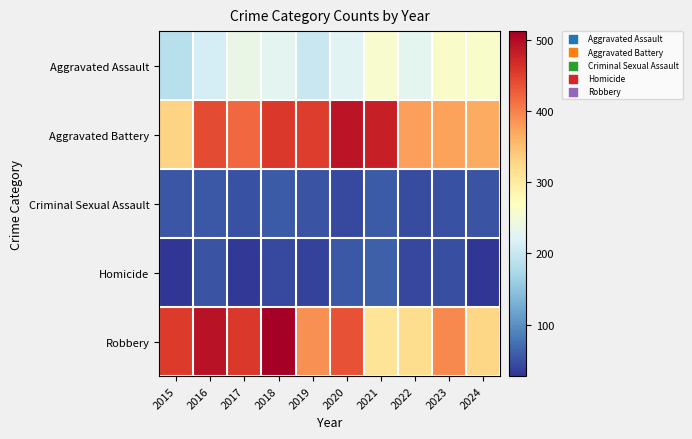

Which series changed the most between 2017 and 2021?

Robbery